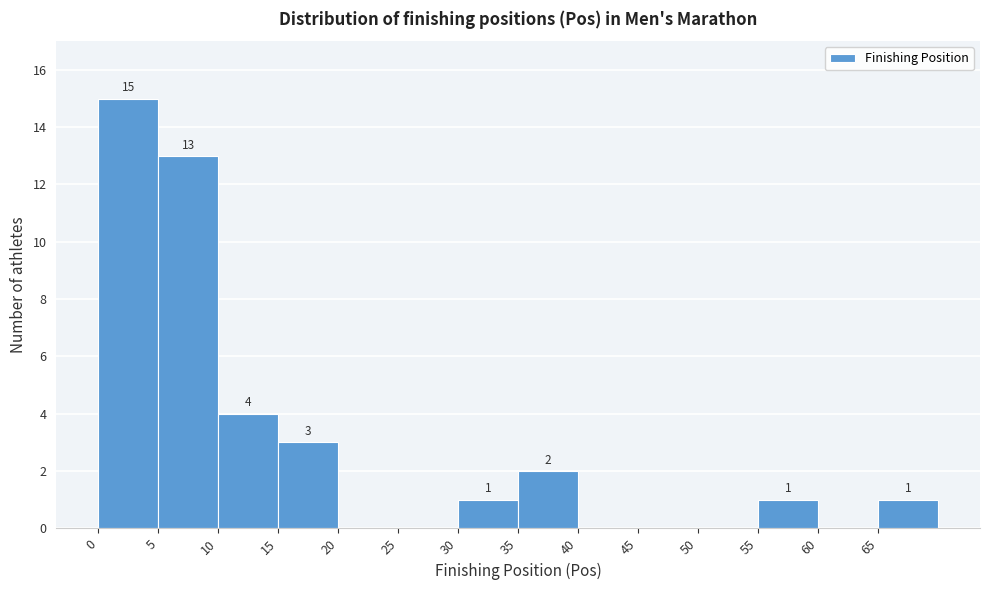

Over which range of the x-axis is the bar tallest?

0 to 5